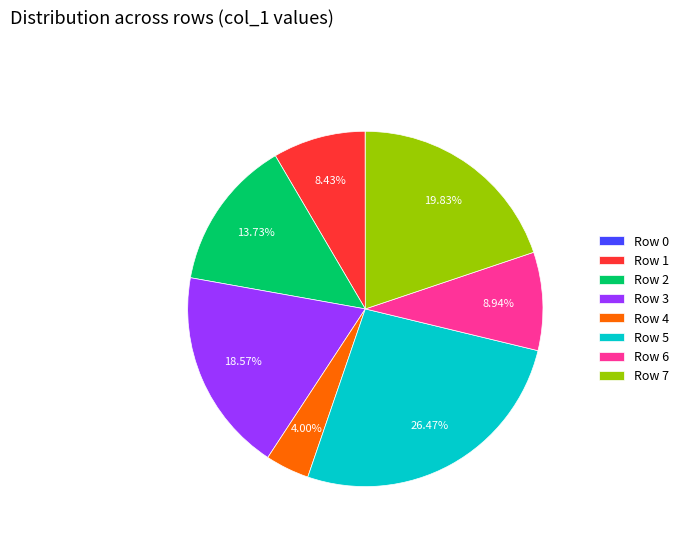

Does Row 6 represent more than half of the total?

No